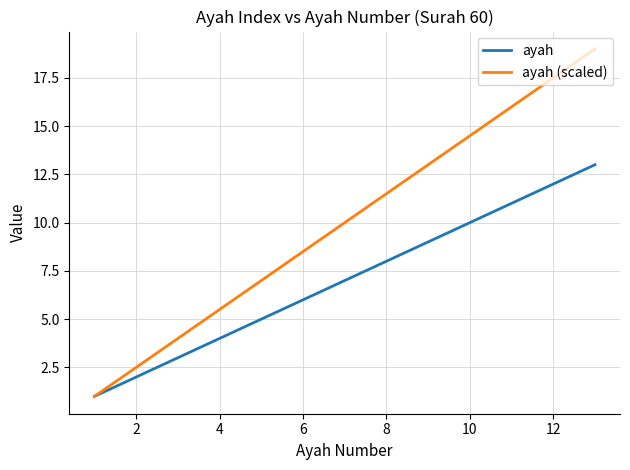

Which series has the widest spread of values?

ayah (scaled)